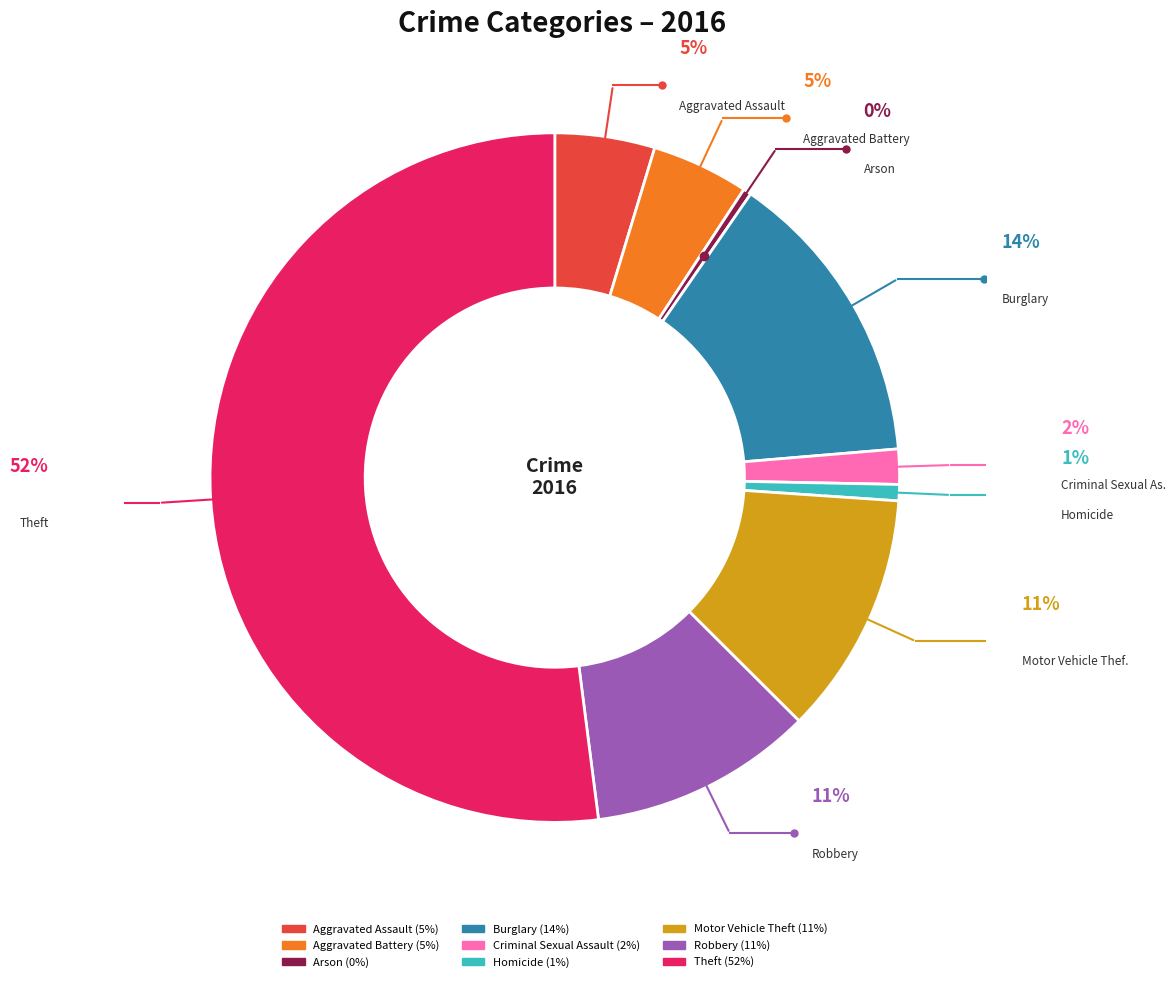

Do Homicide and Theft together represent more than half of the pie?

Yes